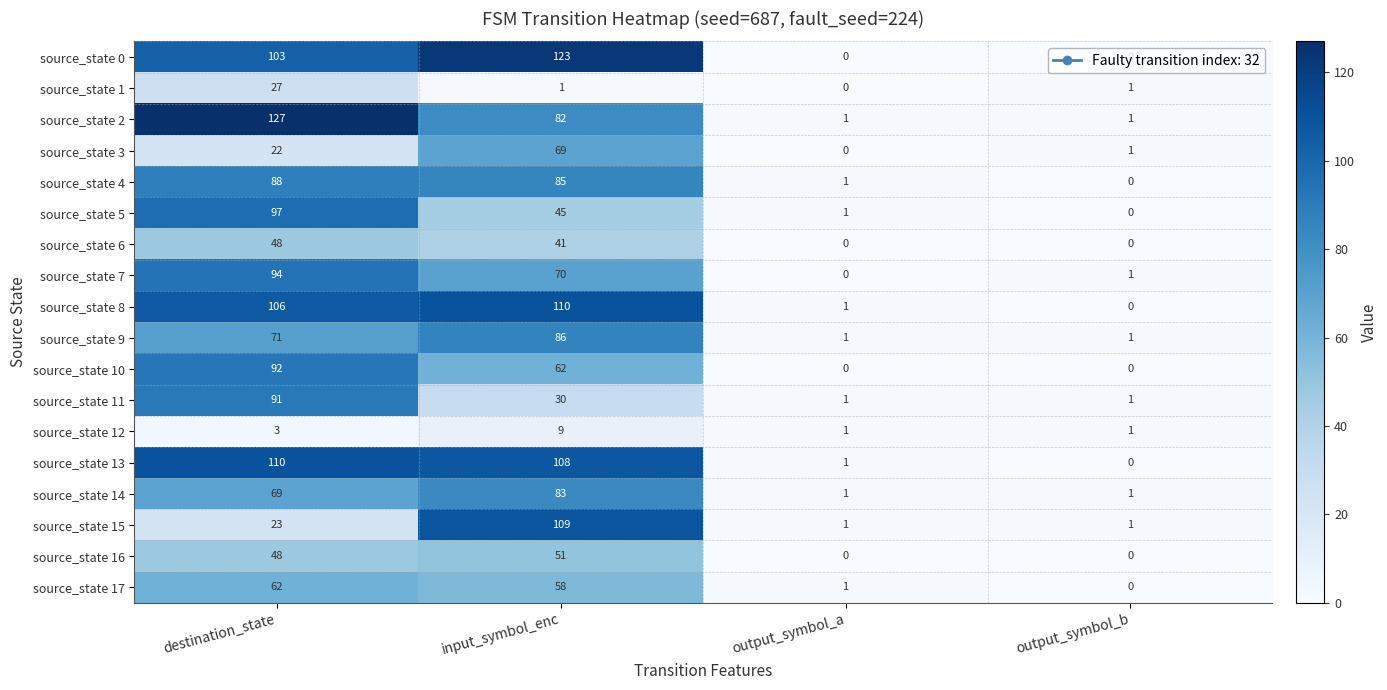

Is the value of source_state 12 at destination_state greater than the value of source_state 7 at destination_state?

No